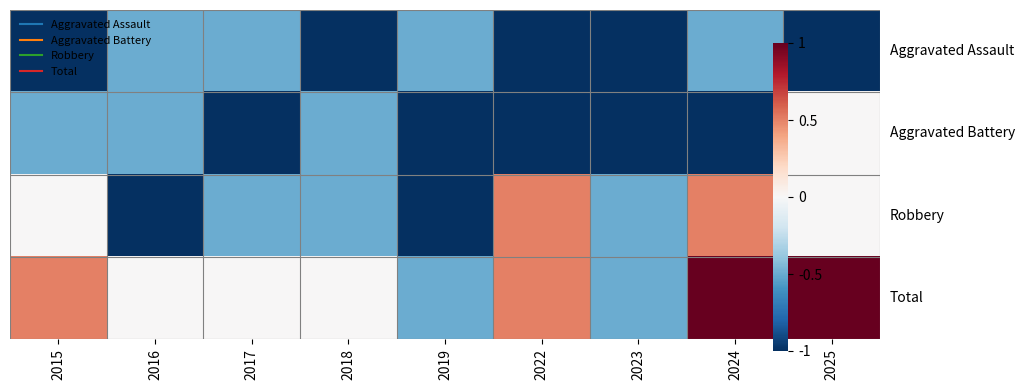

What is the difference between the highest and lowest values at 2018?

1.0